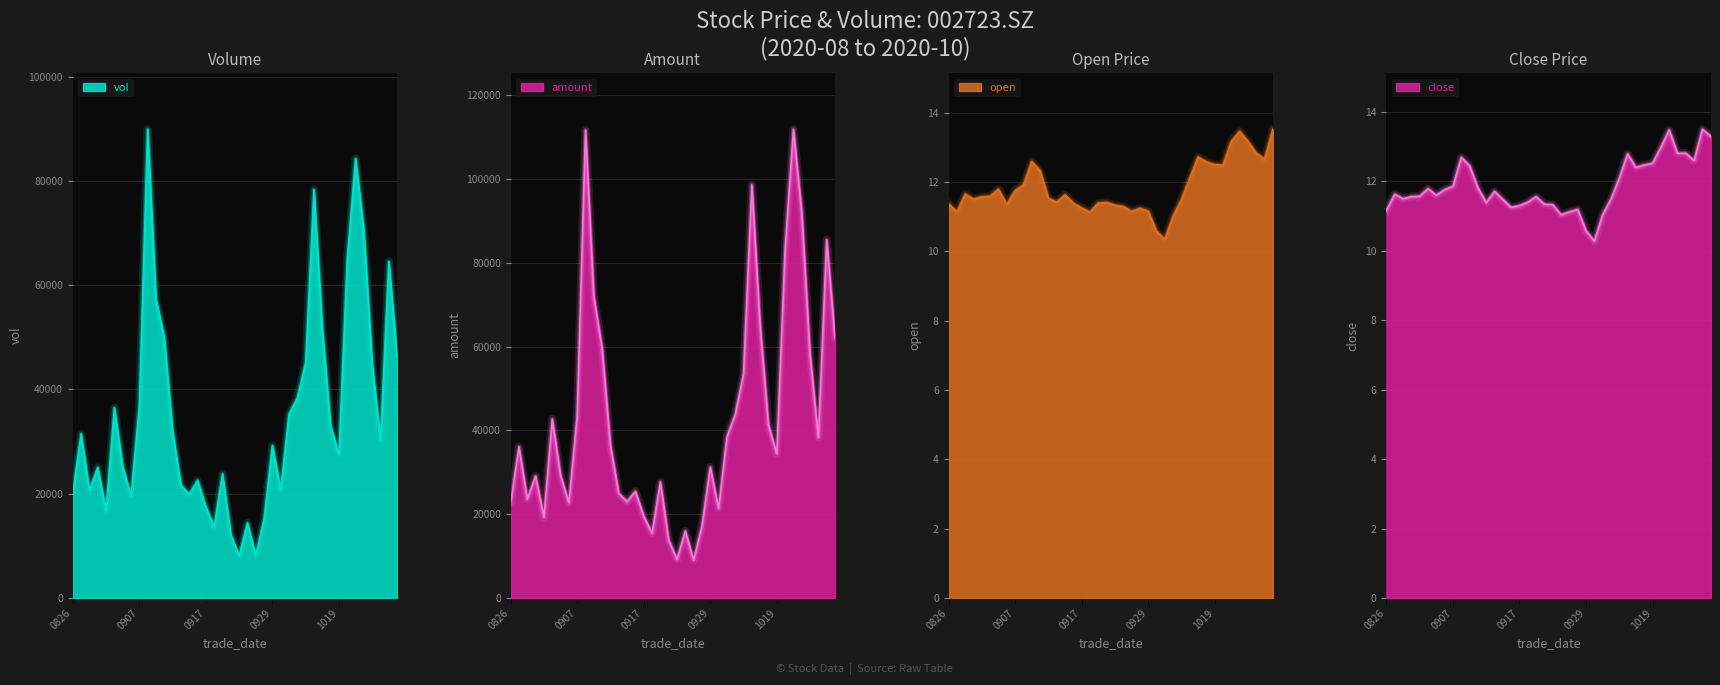

Which series has the largest range (max minus min)?

amount